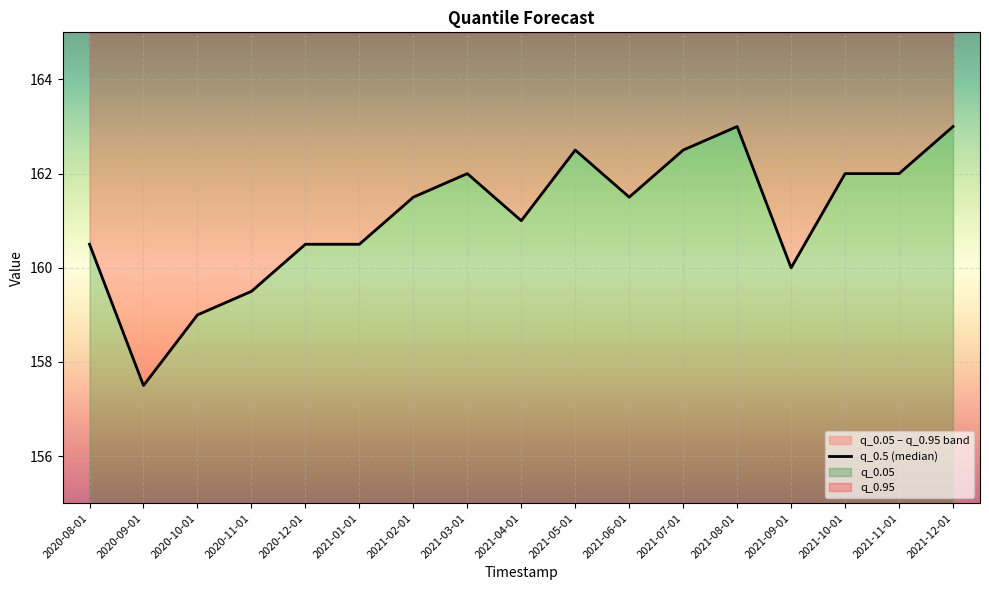

List the labels in order of value, largest first.

2021-08-01, 2021-12-01, 2021-05-01, 2021-07-01, 2021-03-01, 2021-10-01, 2021-11-01, 2021-02-01, 2021-06-01, 2021-04-01, 2020-08-01, 2020-12-01, 2021-01-01, 2021-09-01, 2020-11-01, 2020-10-01, 2020-09-01